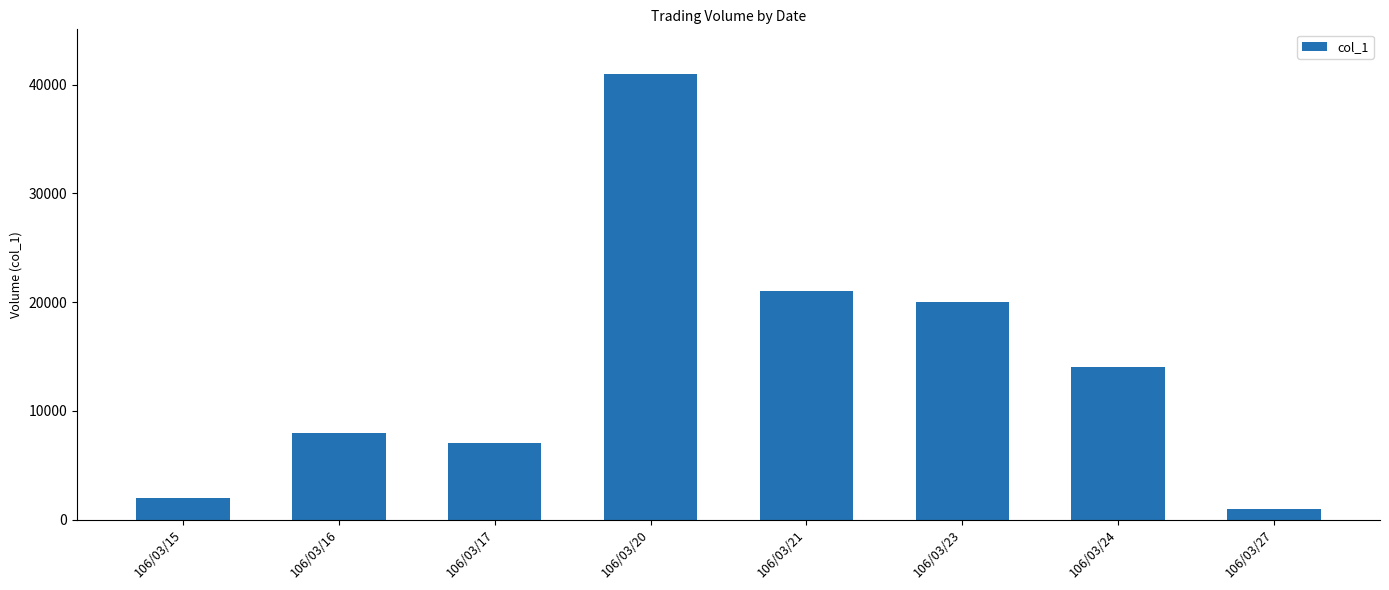

Does the chart contain any negative values?

No